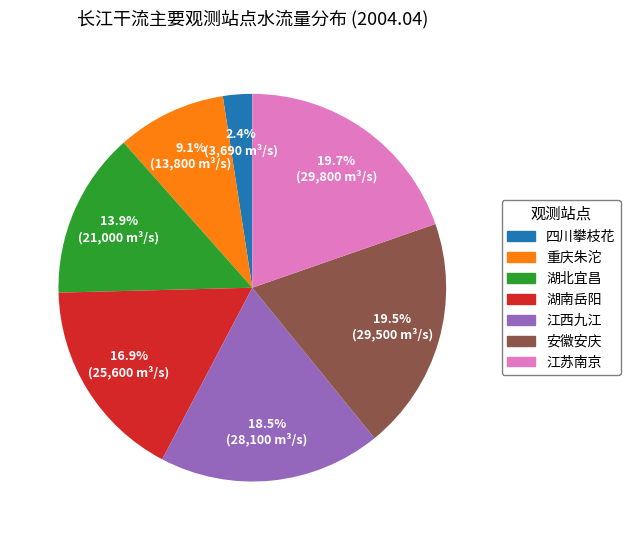

True or false: 湖南岳阳 accounts for 17% of the total.

True